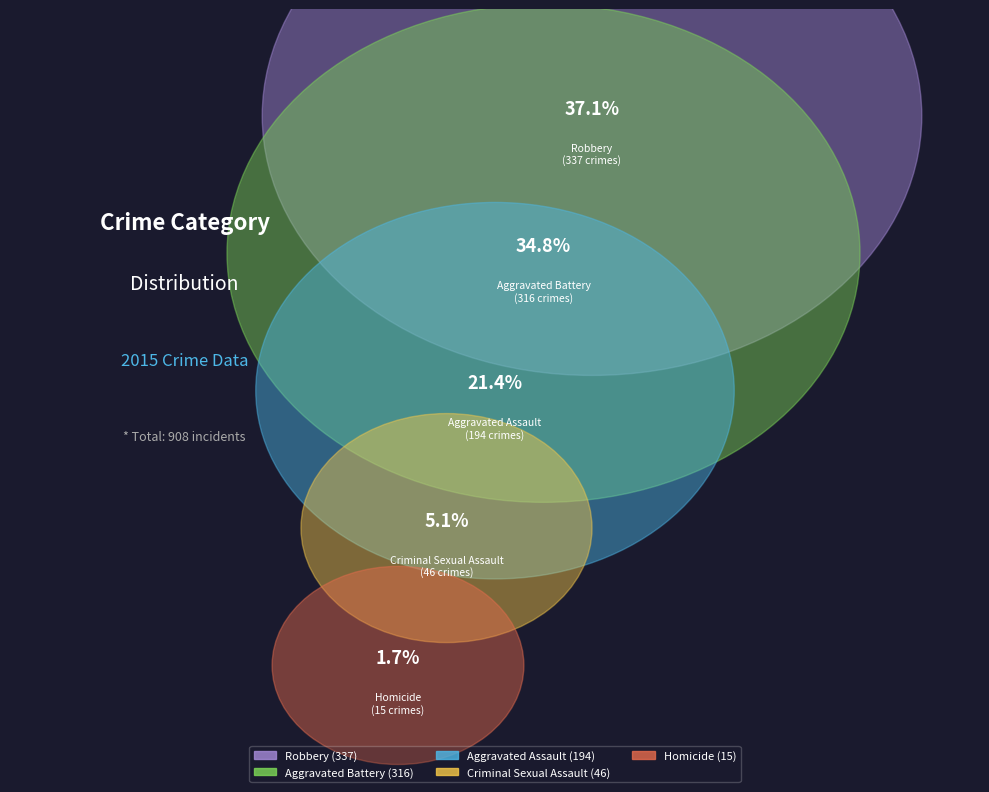

Rank the categories by value from lowest to highest.

Homicide, Criminal Sexual Assault, Aggravated Assault, Aggravated Battery, Robbery